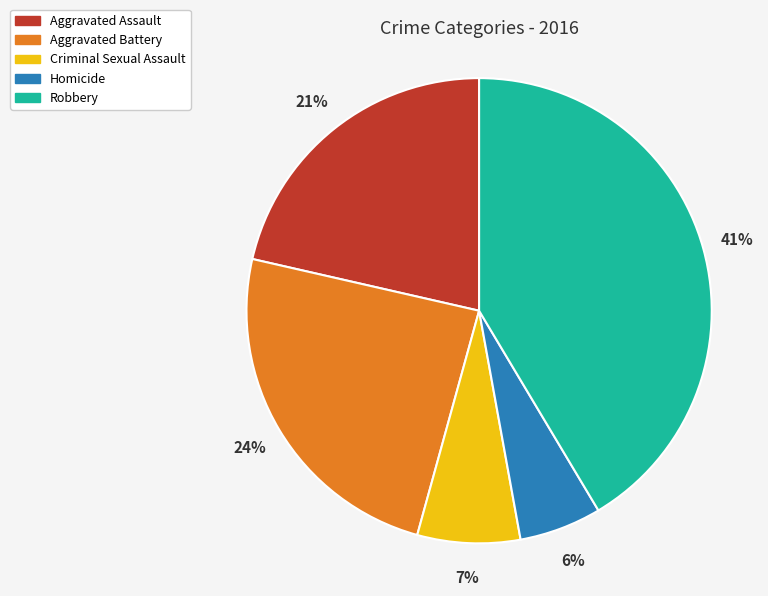

What is the ratio of the value at Criminal Sexual Assault to the value at Aggravated Battery?

0.3